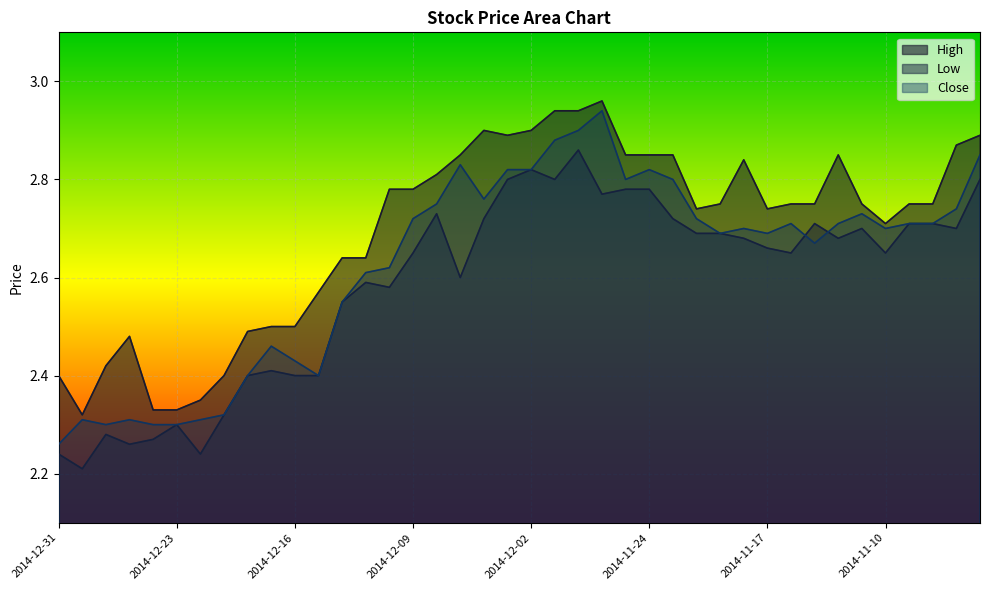

Between 2014-12-16 and 2014-11-18, which is larger?

2014-11-18